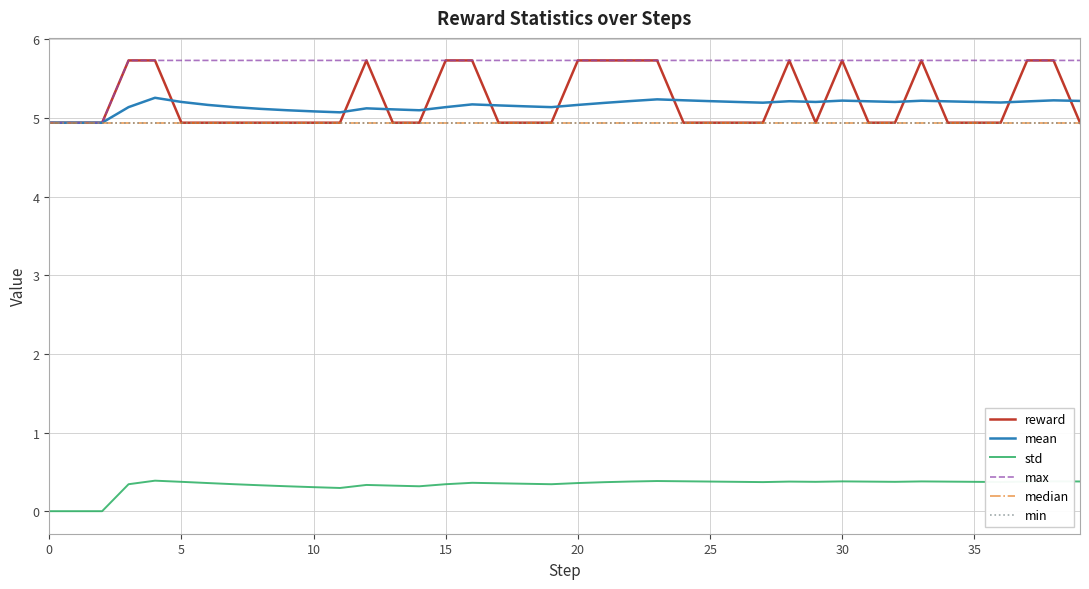

How many mean values are between 5 and 6?

37